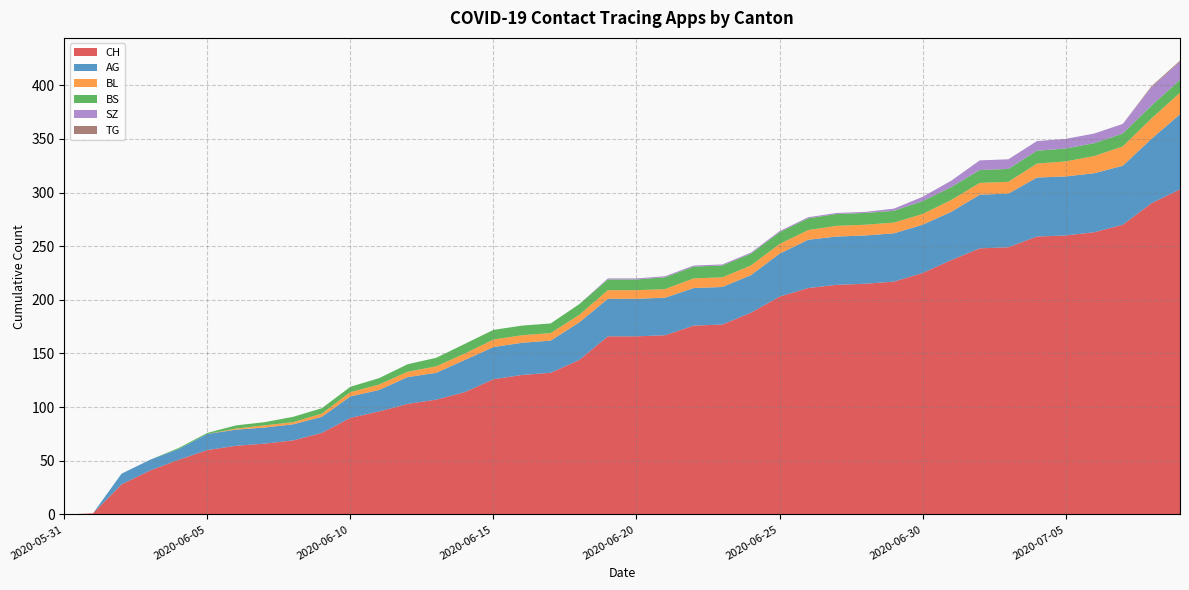

Reading left to right, extract all data points from this chart.

CH: 2020-05-31=0	2020-06-01=1	2020-06-02=28	2020-06-03=41	2020-06-04=51	2020-06-05=60	2020-06-06=64	2020-06-07=66	2020-06-08=69	2020-06-09=76	2020-06-10=90	2020-06-11=96	2020-06-12=103	2020-06-13=107	2020-06-14=114	2020-06-15=126	2020-06-16=130	2020-06-17=132	2020-06-18=144	2020-06-19=166	2020-06-20=166	2020-06-21=167	2020-06-22=176	2020-06-23=177	2020-06-24=188	2020-06-25=203	2020-06-26=211	2020-06-27=214	2020-06-28=215	2020-06-29=217	2020-06-30=225	2020-07-01=237	2020-07-02=248	2020-07-03=249	2020-07-04=259	2020-07-05=260	2020-07-06=263	2020-07-07=270	2020-07-08=290	2020-07-09=303
AG: 2020-05-31=0	2020-06-01=0	2020-06-02=10	2020-06-03=10	2020-06-04=10	2020-06-05=15	2020-06-06=15	2020-06-07=15	2020-06-08=15	2020-06-09=15	2020-06-10=20	2020-06-11=20	2020-06-12=25	2020-06-13=25	2020-06-14=30	2020-06-15=30	2020-06-16=30	2020-06-17=30	2020-06-18=35	2020-06-19=35	2020-06-20=35	2020-06-21=35	2020-06-22=35	2020-06-23=35	2020-06-24=35	2020-06-25=40	2020-06-26=45	2020-06-27=45	2020-06-28=45	2020-06-29=45	2020-06-30=45	2020-07-01=45	2020-07-02=50	2020-07-03=50	2020-07-04=55	2020-07-05=55	2020-07-06=55	2020-07-07=55	2020-07-08=60	2020-07-09=70
BL: 2020-05-31=0	2020-06-01=0	2020-06-02=0	2020-06-03=0	2020-06-04=0	2020-06-05=0	2020-06-06=1	2020-06-07=2	2020-06-08=2	2020-06-09=3	2020-06-10=4	2020-06-11=5	2020-06-12=5	2020-06-13=6	2020-06-14=6	2020-06-15=7	2020-06-16=7	2020-06-17=7	2020-06-18=7	2020-06-19=8	2020-06-20=8	2020-06-21=8	2020-06-22=9	2020-06-23=9	2020-06-24=9	2020-06-25=9	2020-06-26=9	2020-06-27=10	2020-06-28=10	2020-06-29=10	2020-06-30=10	2020-07-01=11	2020-07-02=11	2020-07-03=11	2020-07-04=13	2020-07-05=14	2020-07-06=16	2020-07-07=18	2020-07-08=19	2020-07-09=20
BS: 2020-05-31=0	2020-06-01=0	2020-06-02=0	2020-06-03=0	2020-06-04=1	2020-06-05=1	2020-06-06=3	2020-06-07=3	2020-06-08=5	2020-06-09=5	2020-06-10=5	2020-06-11=6	2020-06-12=7	2020-06-13=8	2020-06-14=9	2020-06-15=9	2020-06-16=9	2020-06-17=9	2020-06-18=10	2020-06-19=10	2020-06-20=10	2020-06-21=11	2020-06-22=11	2020-06-23=11	2020-06-24=11	2020-06-25=11	2020-06-26=11	2020-06-27=11	2020-06-28=11	2020-06-29=11	2020-06-30=12	2020-07-01=12	2020-07-02=12	2020-07-03=12	2020-07-04=12	2020-07-05=12	2020-07-06=12	2020-07-07=12	2020-07-08=12	2020-07-09=12
SZ: 2020-05-31=0	2020-06-01=0	2020-06-02=0	2020-06-03=0	2020-06-04=0	2020-06-05=0	2020-06-06=0	2020-06-07=0	2020-06-08=0	2020-06-09=0	2020-06-10=0	2020-06-11=0	2020-06-12=0	2020-06-13=0	2020-06-14=0	2020-06-15=0	2020-06-16=0	2020-06-17=0	2020-06-18=0	2020-06-19=1	2020-06-20=1	2020-06-21=1	2020-06-22=1	2020-06-23=1	2020-06-24=1	2020-06-25=1	2020-06-26=1	2020-06-27=1	2020-06-28=1	2020-06-29=2	2020-06-30=4	2020-07-01=6	2020-07-02=9	2020-07-03=9	2020-07-04=9	2020-07-05=9	2020-07-06=9	2020-07-07=9	2020-07-08=17	2020-07-09=17
TG: 2020-05-31=0	2020-06-01=0	2020-06-02=0	2020-06-03=0	2020-06-04=0	2020-06-05=0	2020-06-06=0	2020-06-07=0	2020-06-08=0	2020-06-09=0	2020-06-10=0	2020-06-11=0	2020-06-12=0	2020-06-13=0	2020-06-14=0	2020-06-15=0	2020-06-16=0	2020-06-17=0	2020-06-18=0	2020-06-19=0	2020-06-20=0	2020-06-21=0	2020-06-22=0	2020-06-23=0	2020-06-24=0	2020-06-25=0	2020-06-26=0	2020-06-27=0	2020-06-28=0	2020-06-29=0	2020-06-30=0	2020-07-01=0	2020-07-02=0	2020-07-03=0	2020-07-04=0	2020-07-05=0	2020-07-06=0	2020-07-07=0	2020-07-08=1	2020-07-09=1